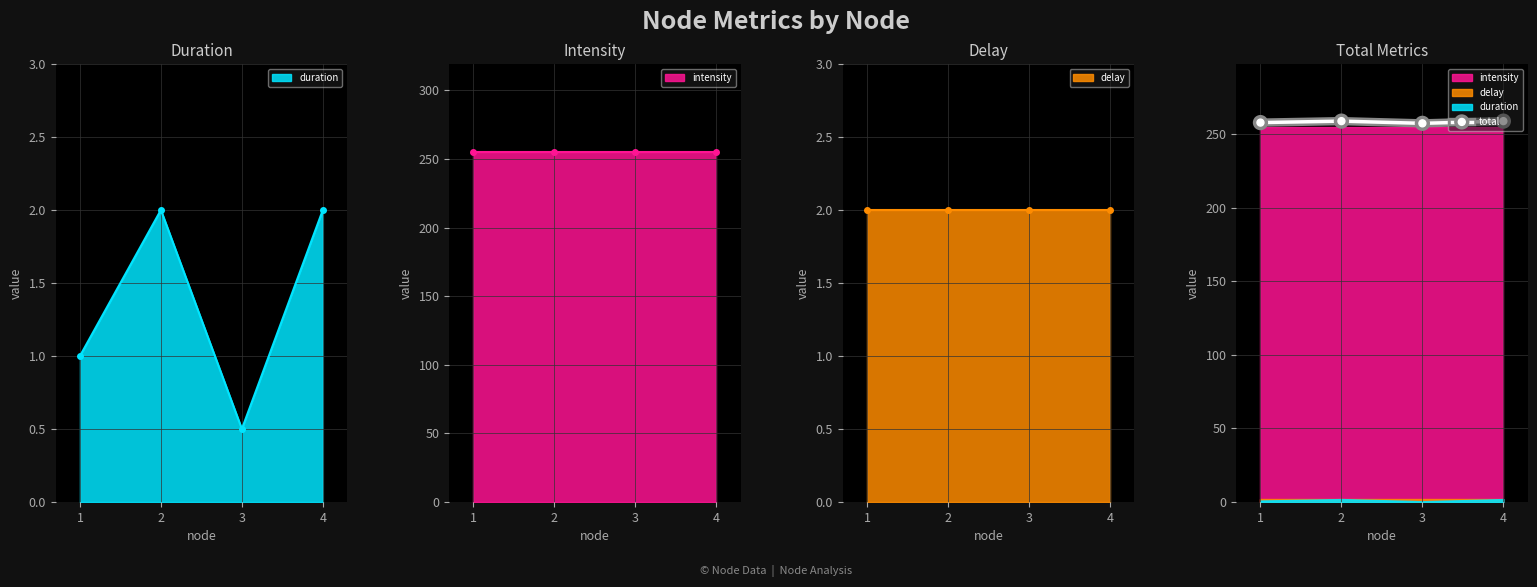

True or false: the data shows 258.0 at 1.

True